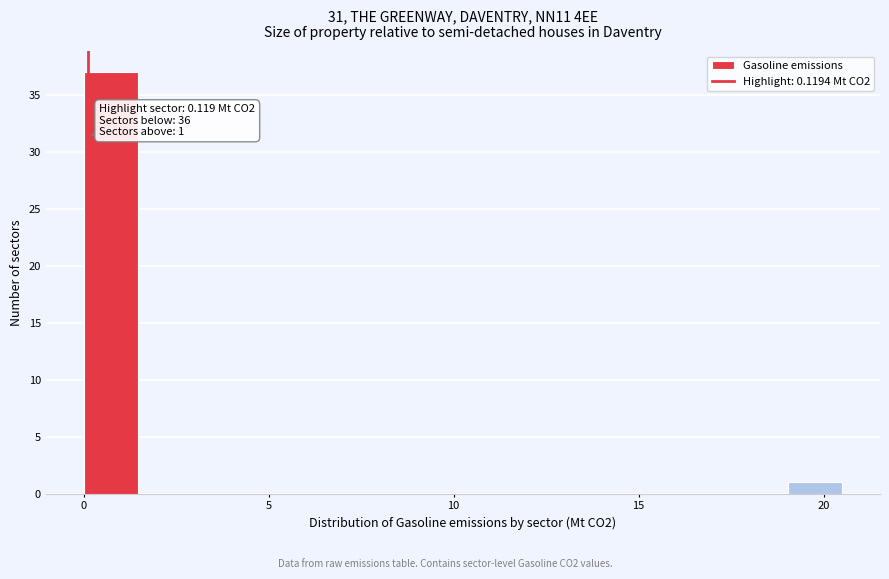

Read against the x-axis, roughly where is the centre of the tallest bar?

0.5